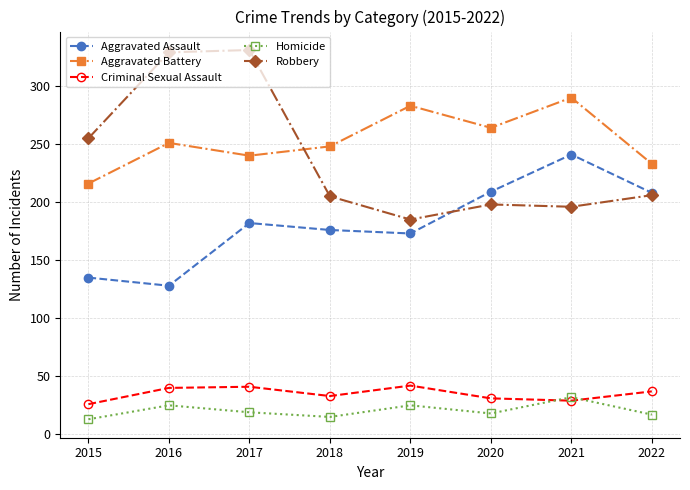

True or false: Criminal Sexual Assault has a value of 14 at 2017.

False